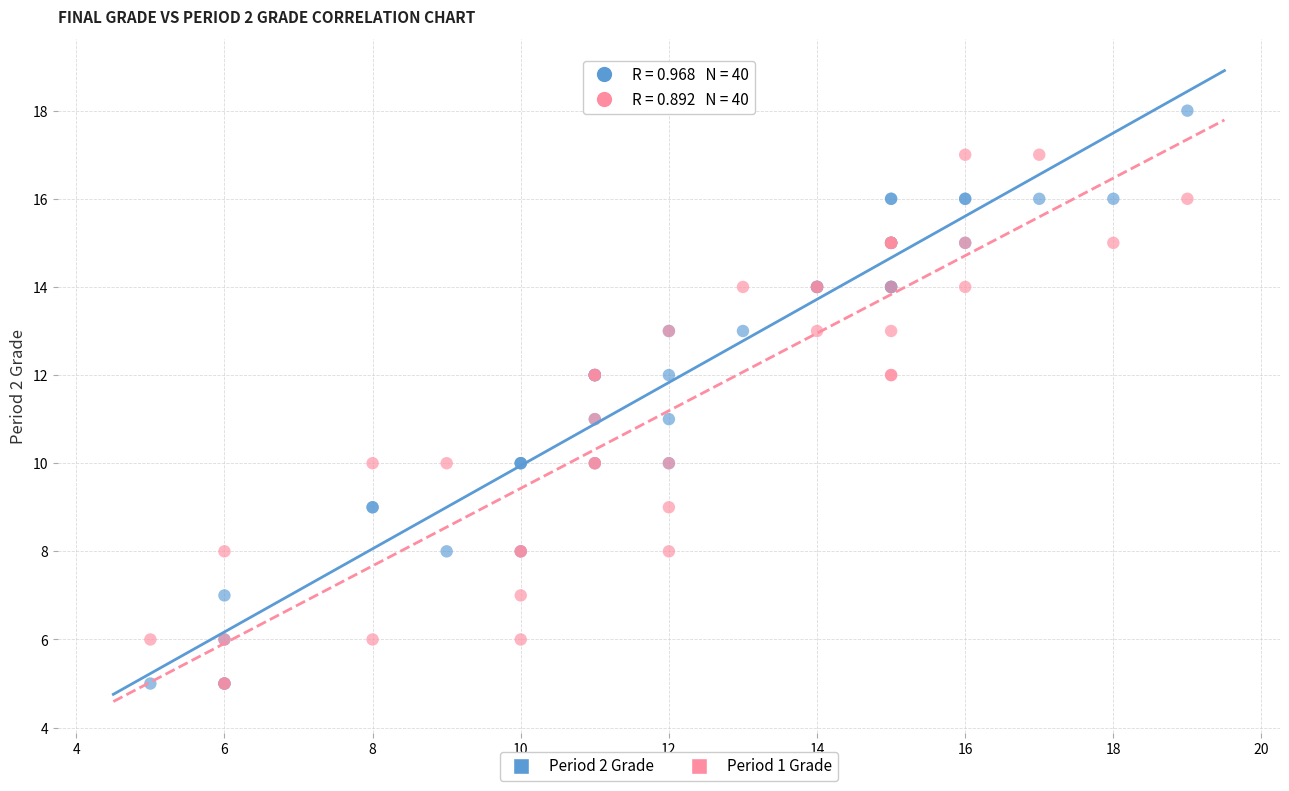

Which series has the widest spread of Y values?

Period 2 Grade